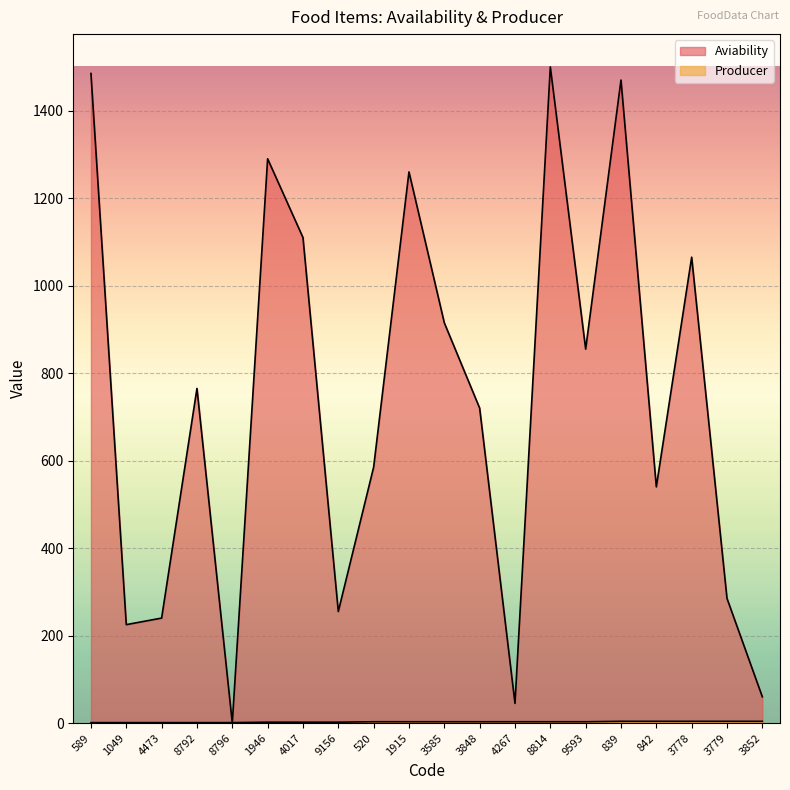

The Aviability series shows 176 at 842. True or false?

False